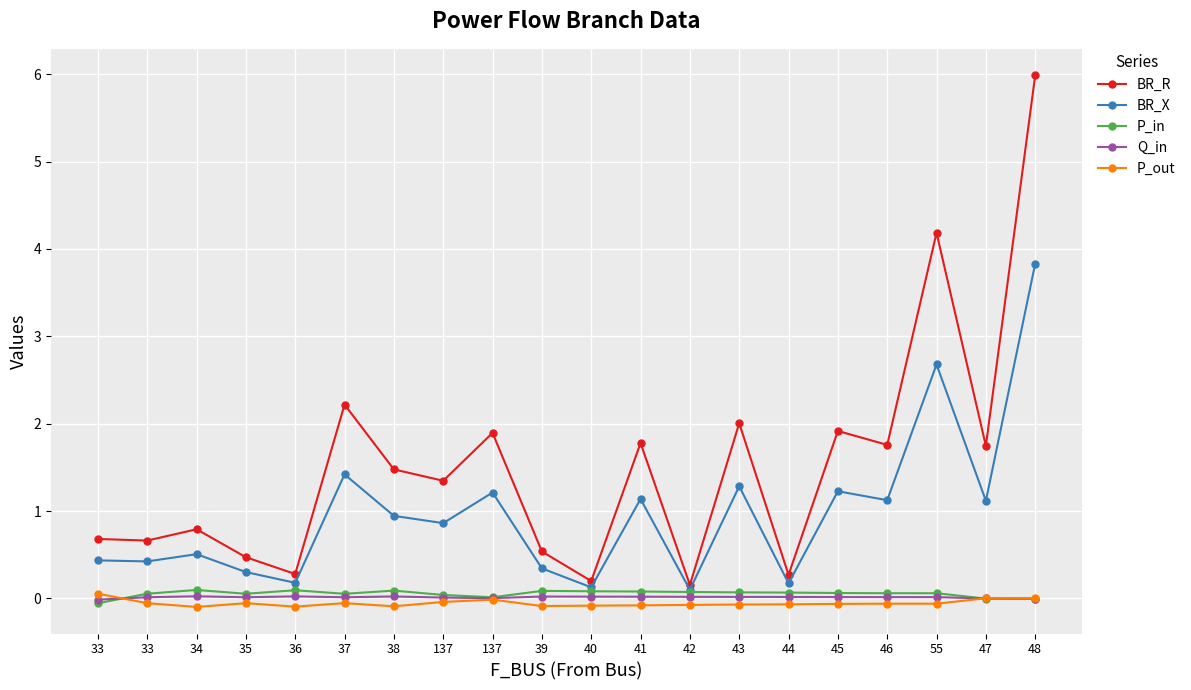

What are all the series names shown in the legend?

BR_R, BR_X, P_in, Q_in, P_out